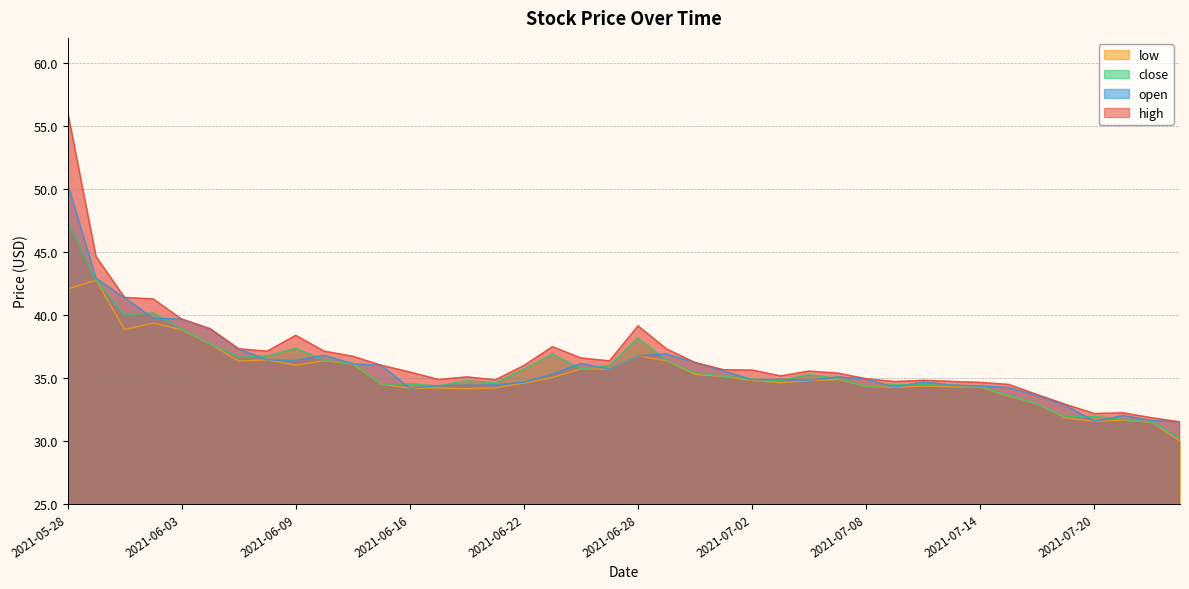

At how many categories does at least one series exceed 52?

1